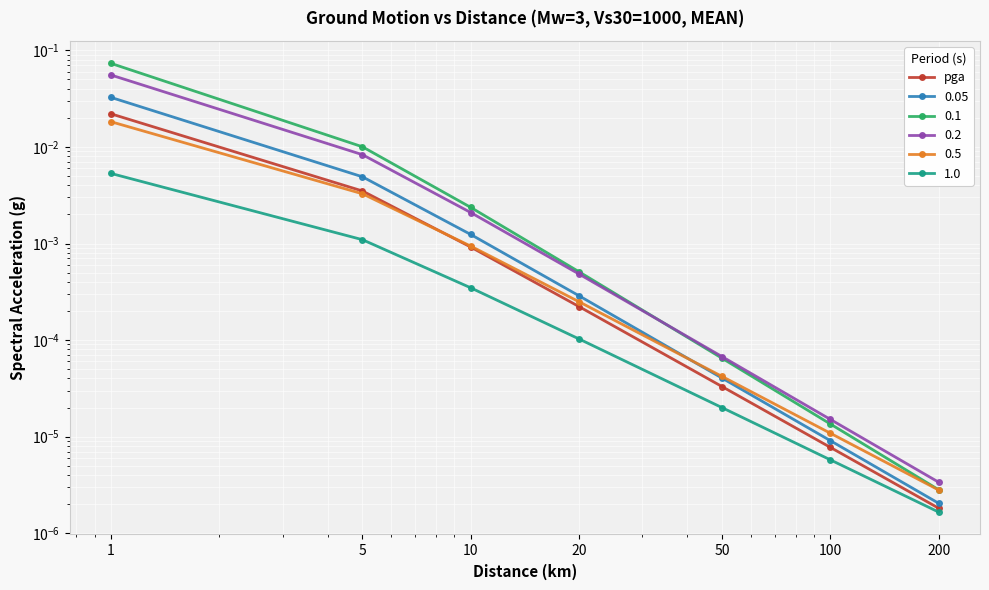

Is it true that the value at 10 is 0.0?

False